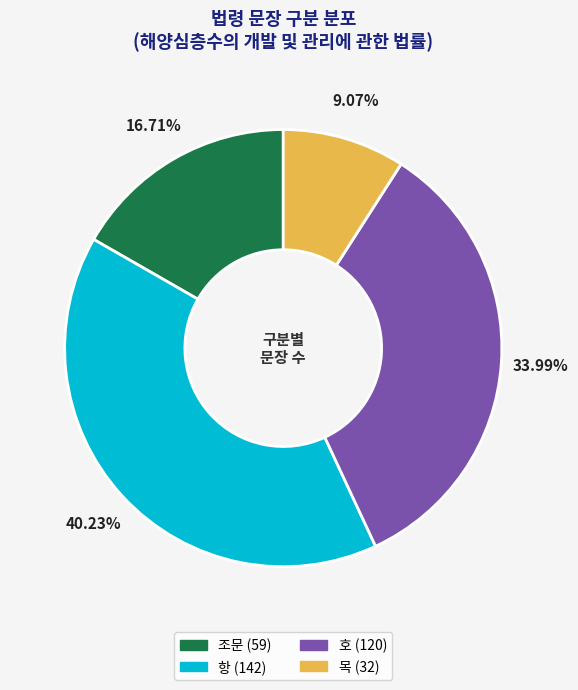

What portion of the pie excludes 호?

66.0%